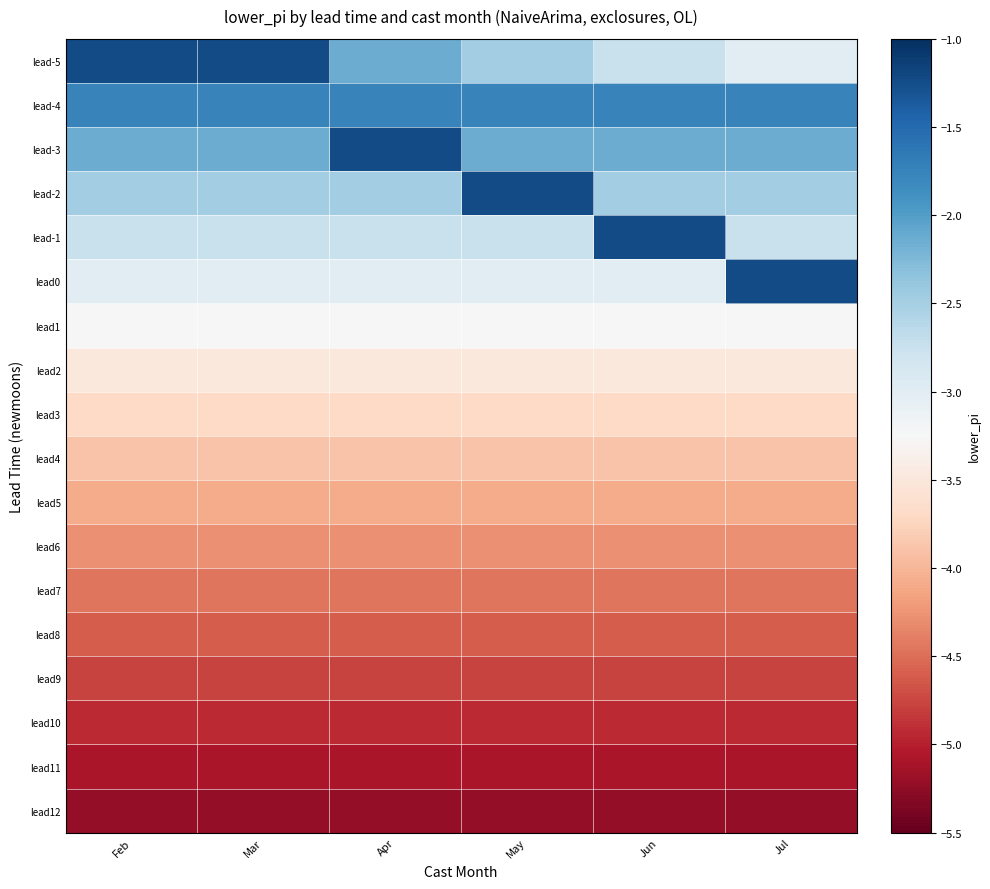

Which has a higher value, May or Jun?

May